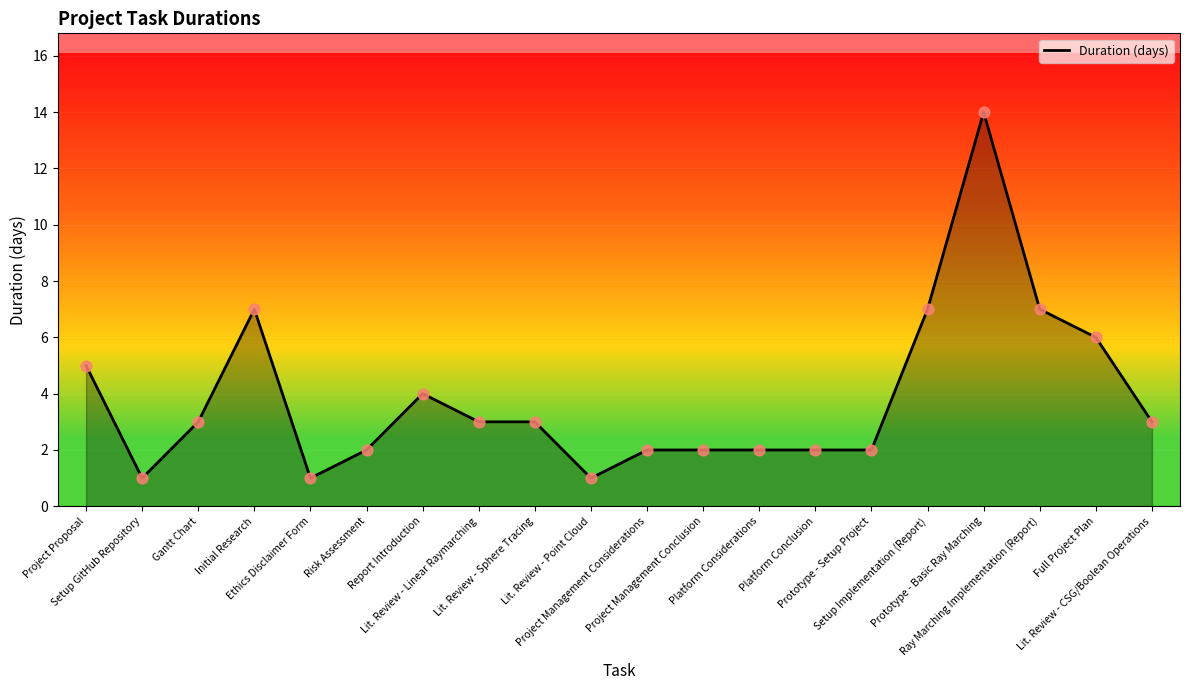

What is the change in value from Lit. Review - Point Cloud to Project Management Considerations?

+1